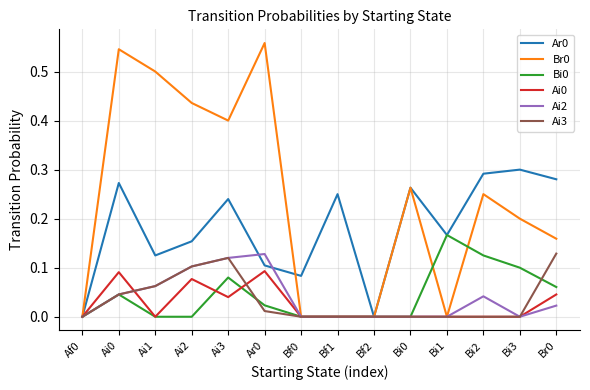

Is it true that Ai3 equals 0.0 at Bf1?

True